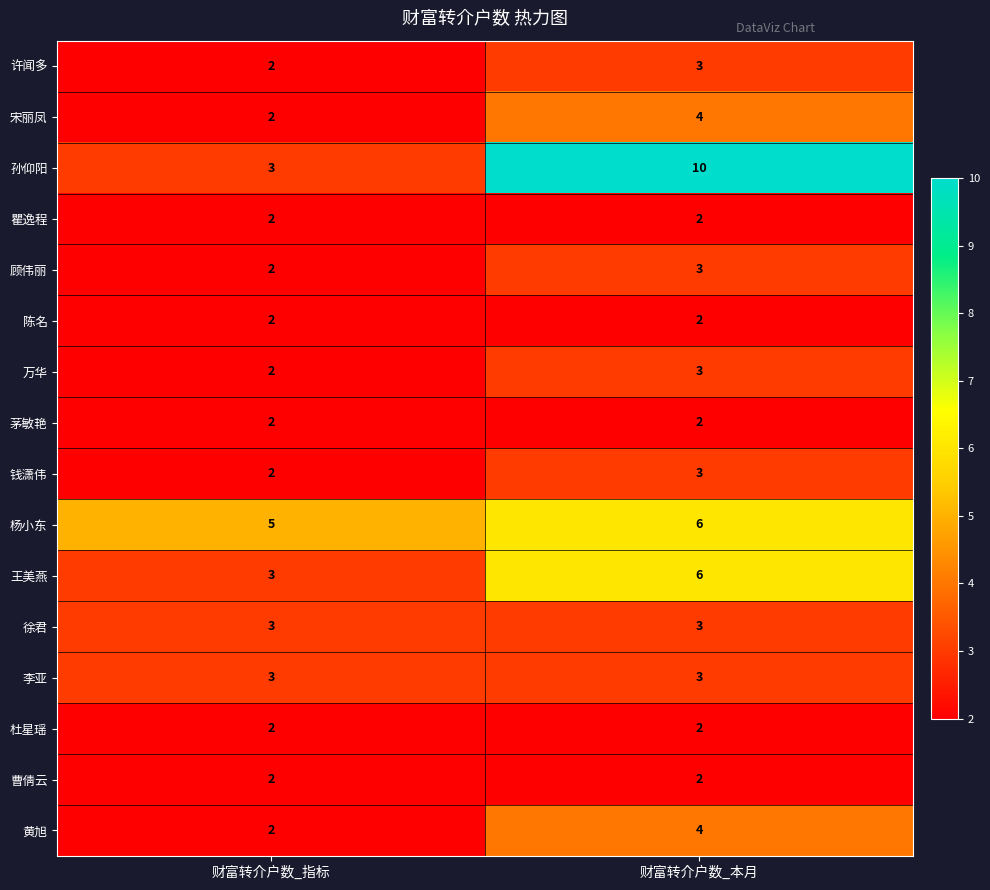

What is the greatest value displayed?

10